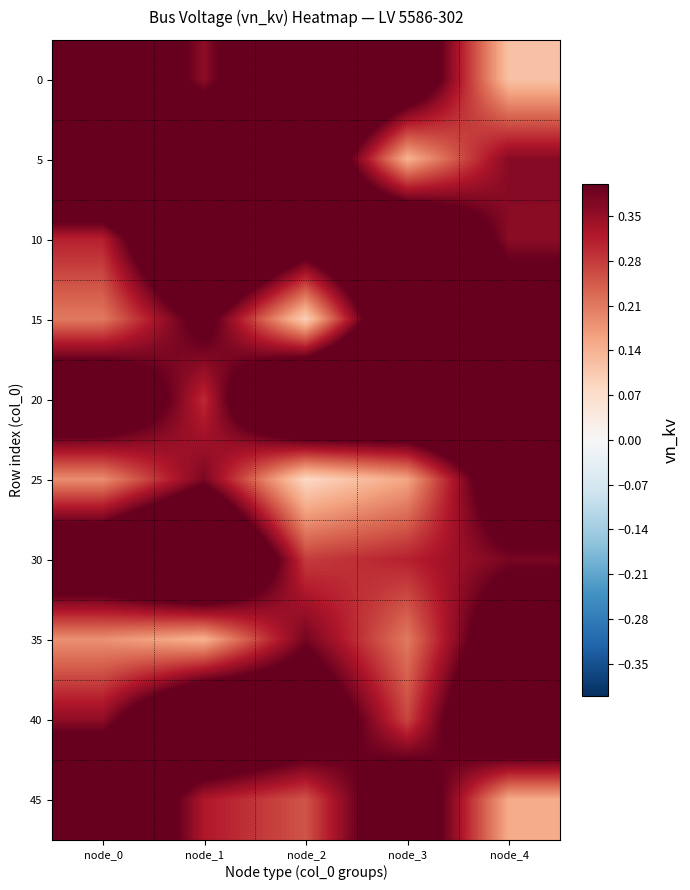

What is the spread (max minus min) of values at node_4?

0.5